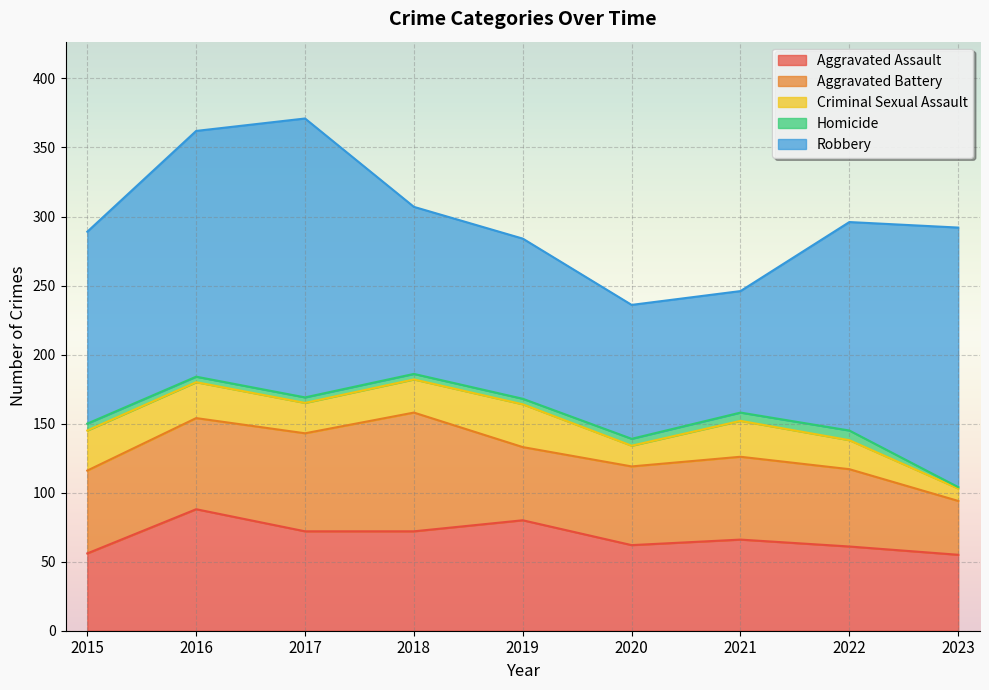

Where is the first local minimum for Criminal Sexual Assault?

2017